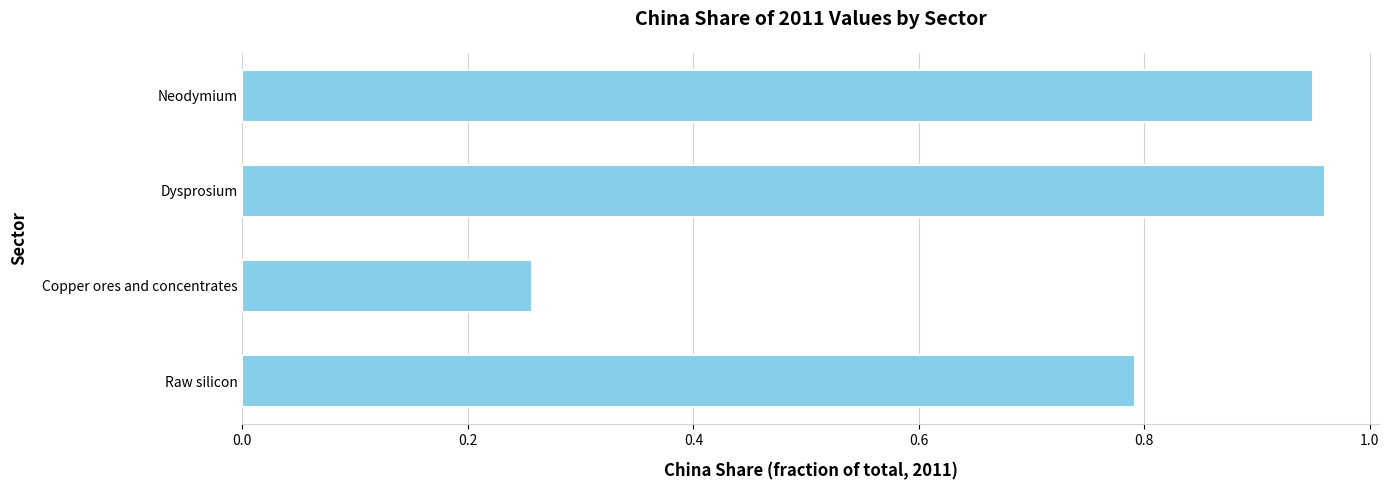

How many bars are there in total?

4